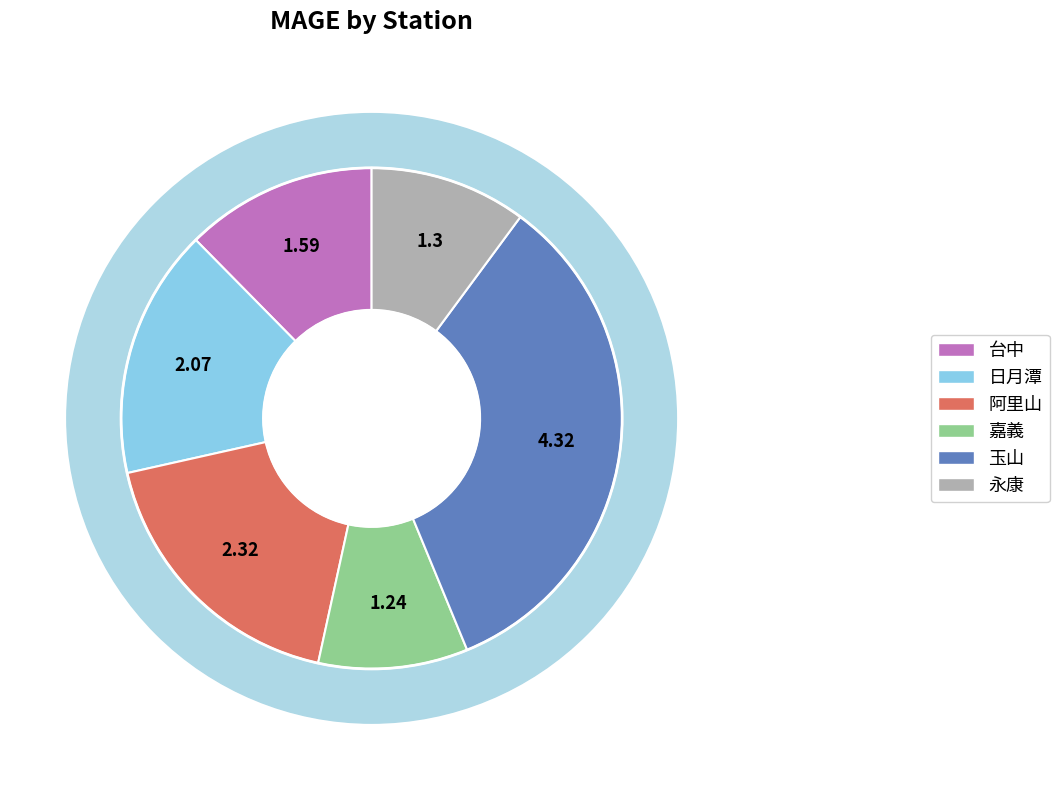

The 日月潭 slice represents 31% of the pie. True or false?

False